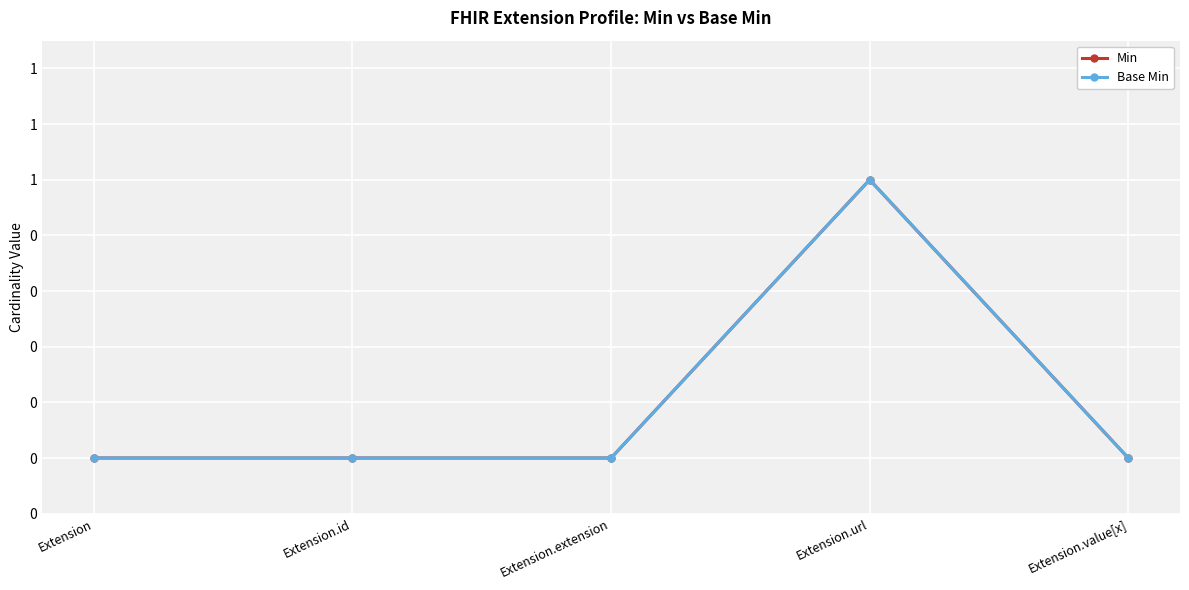

What is the approximate value of Base Min at Extension.url?

1